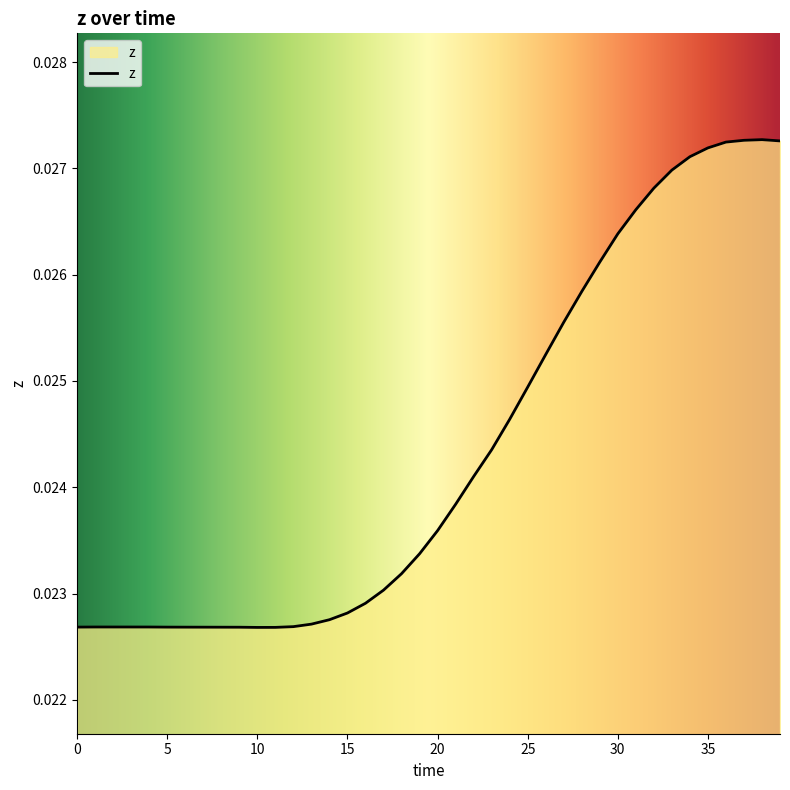

How many lines are shown in the chart?

1